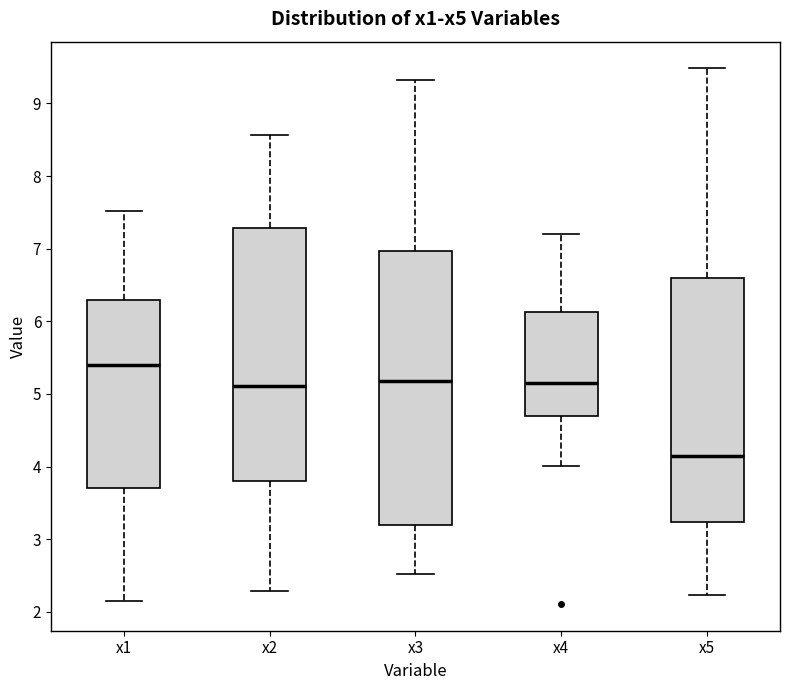

Which box has the lowest median line?

x5